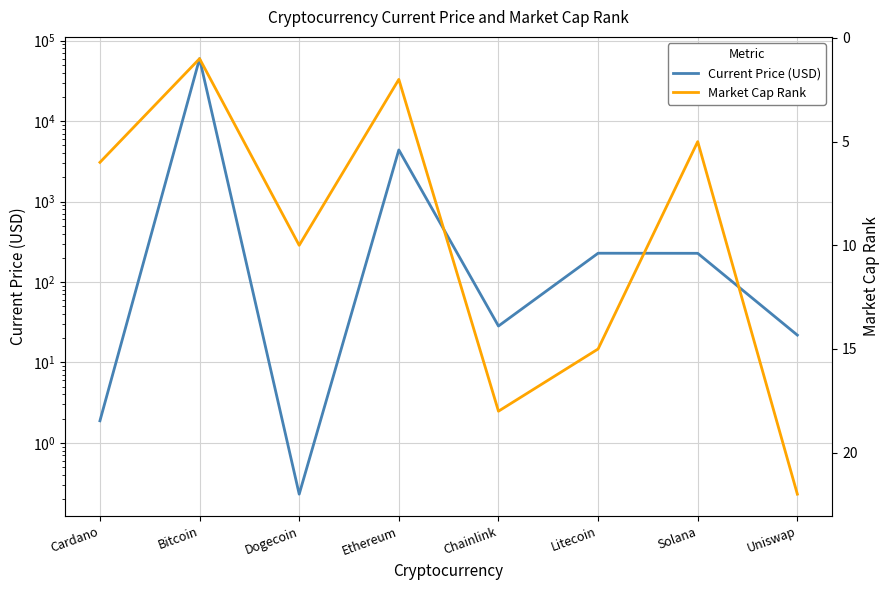

Reading left to right, transcribe all the data shown in this chart.

Current Price (USD): 1.9	59749.0	0.2	4384.0	28.3	227.7	227.2	21.9
Market Cap Rank: 6.0	1.0	10.0	2.0	18.0	15.0	5.0	22.0